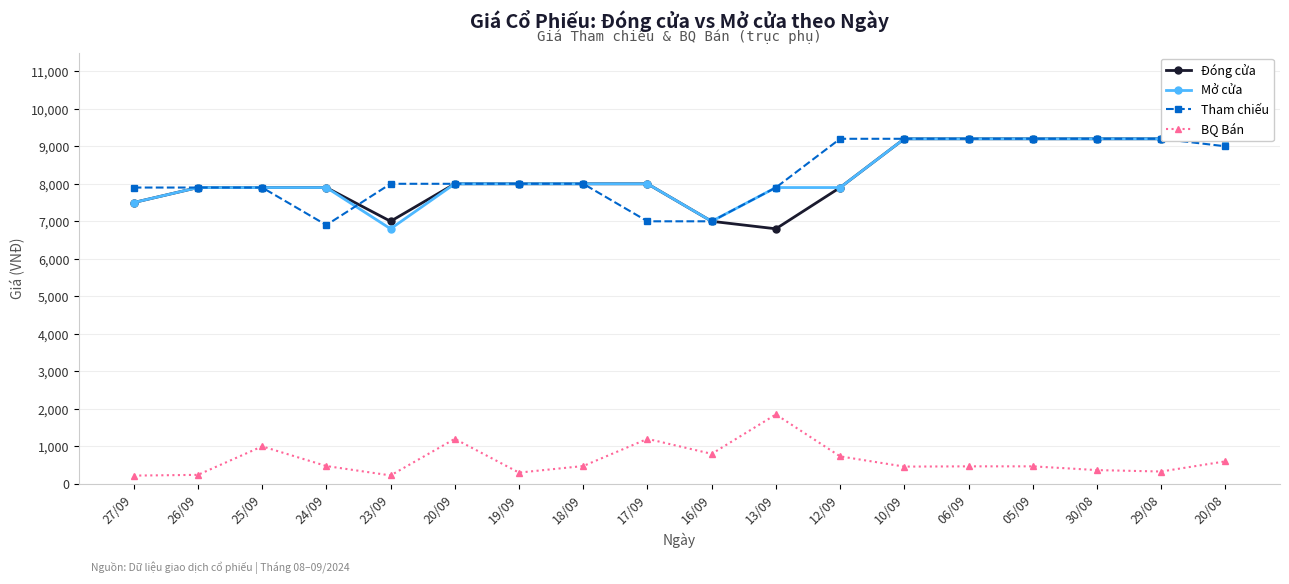

What value does the Tham chiếu series have at 05/09, to the nearest 10?

9200